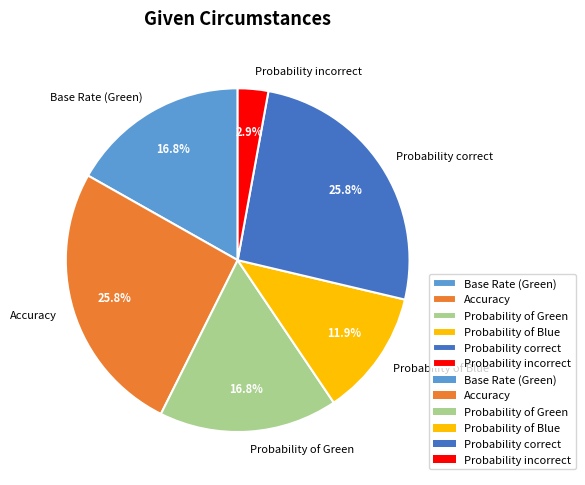

To the nearest percent, what is the average slice percentage?

17%